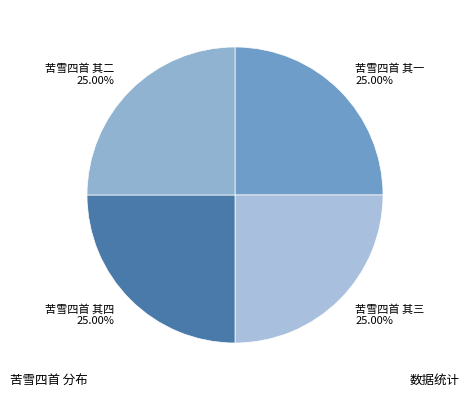

Is it true that 苦雪四首 其四 is 32% of the pie?

False